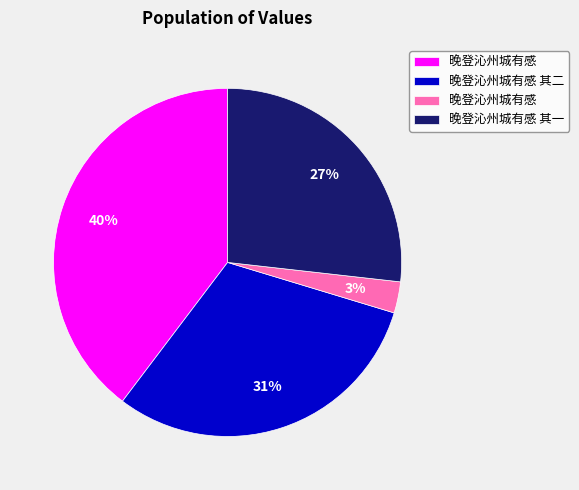

Is there a majority slice in this chart?

No